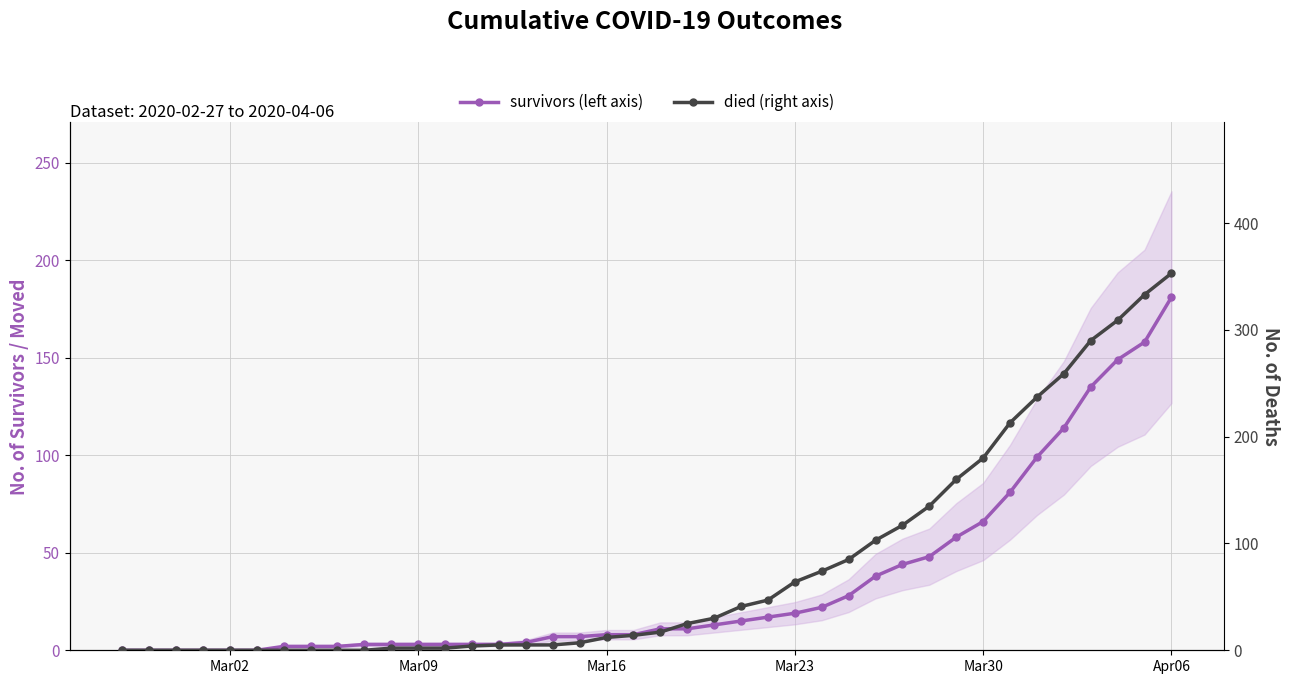

What is the value of the died point at the 20th from the left?

14